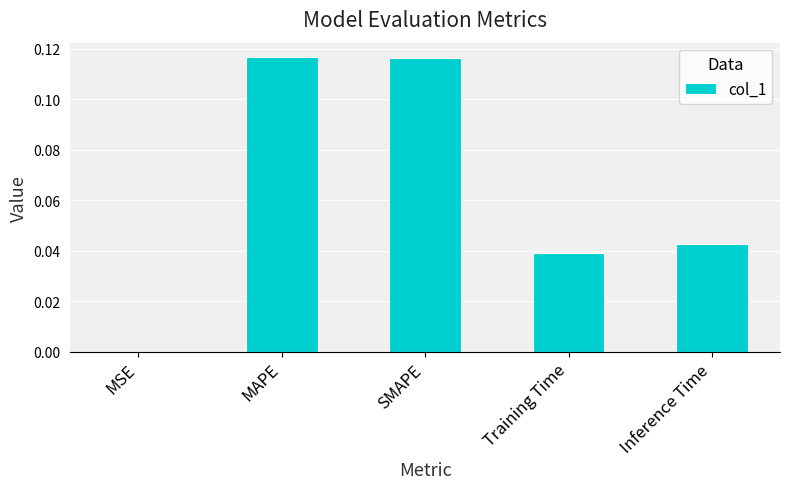

What is the sum of all values?

0.3